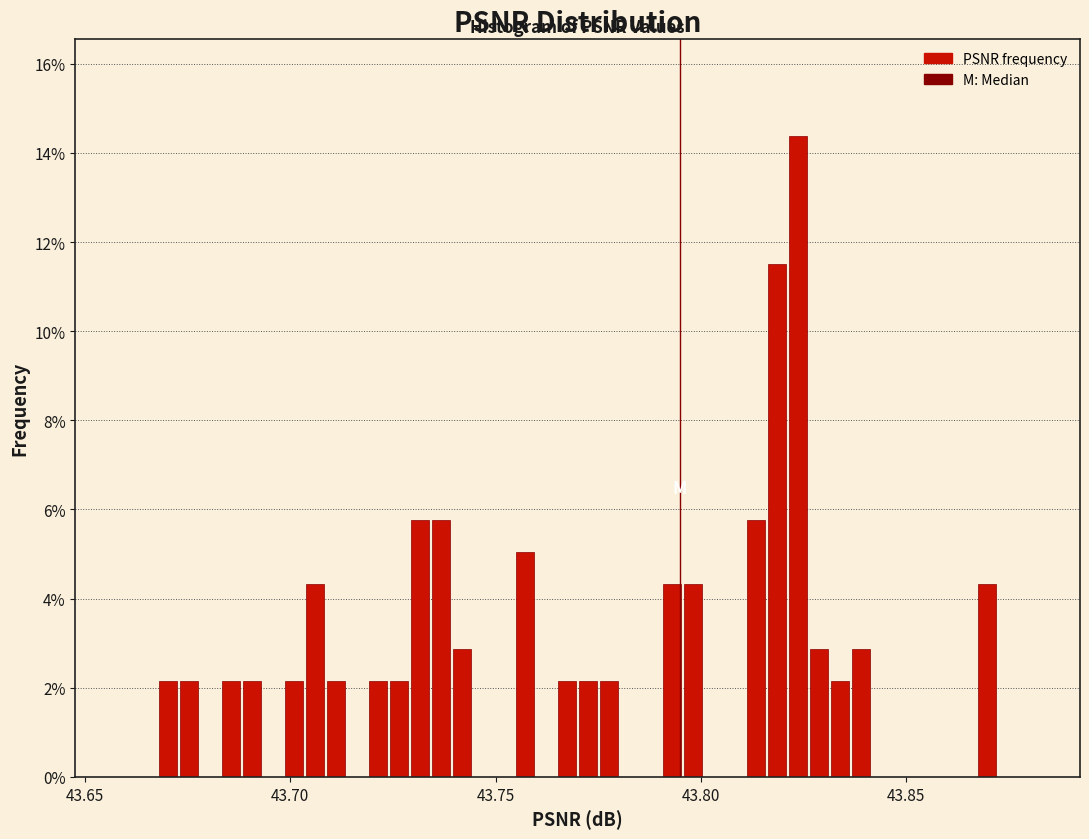

Read against the x-axis, roughly where is the centre of the tallest bar?

43.825